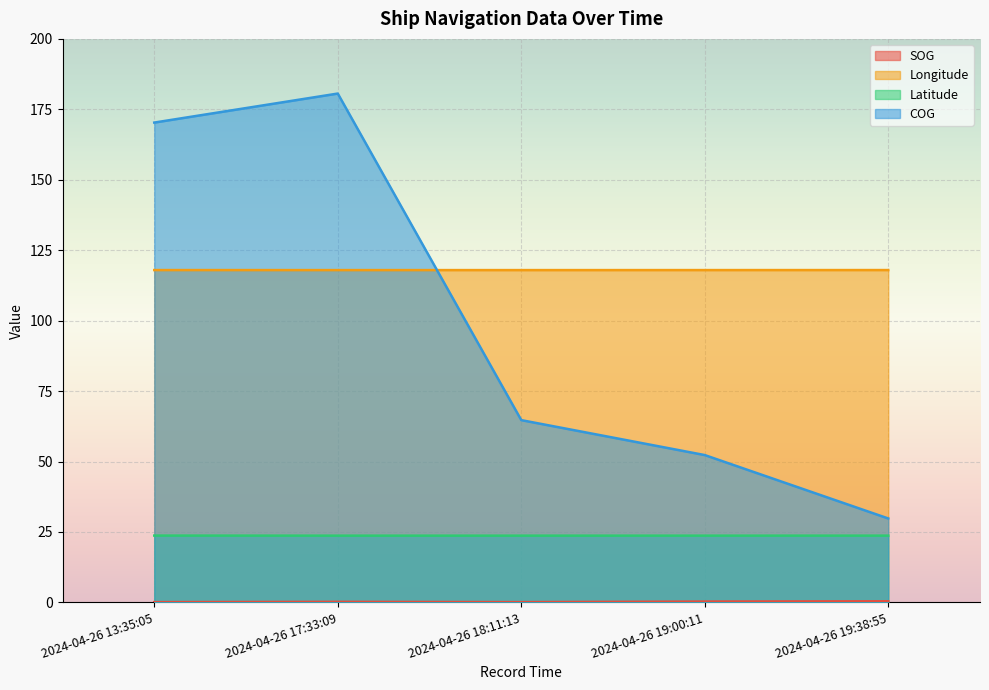

What is the total value across all series at 2024-04-26 19:00:11?

194.3